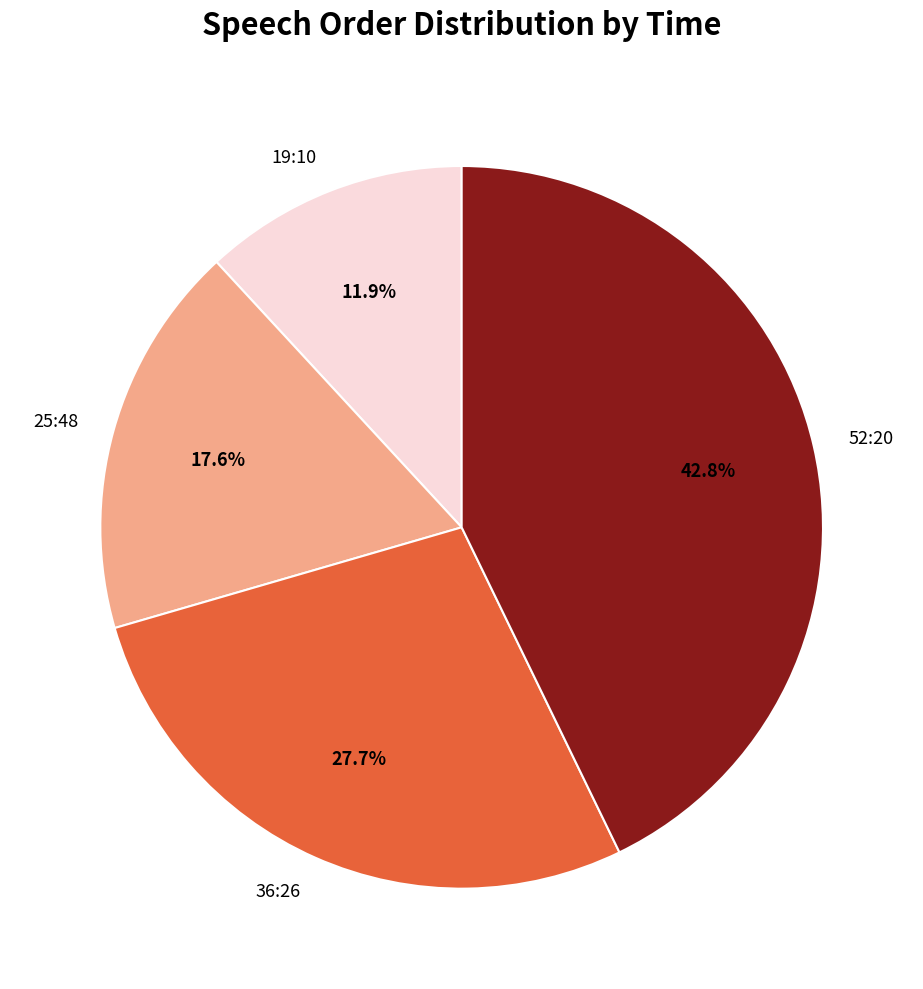

Which category has the biggest portion of the pie?

52:20